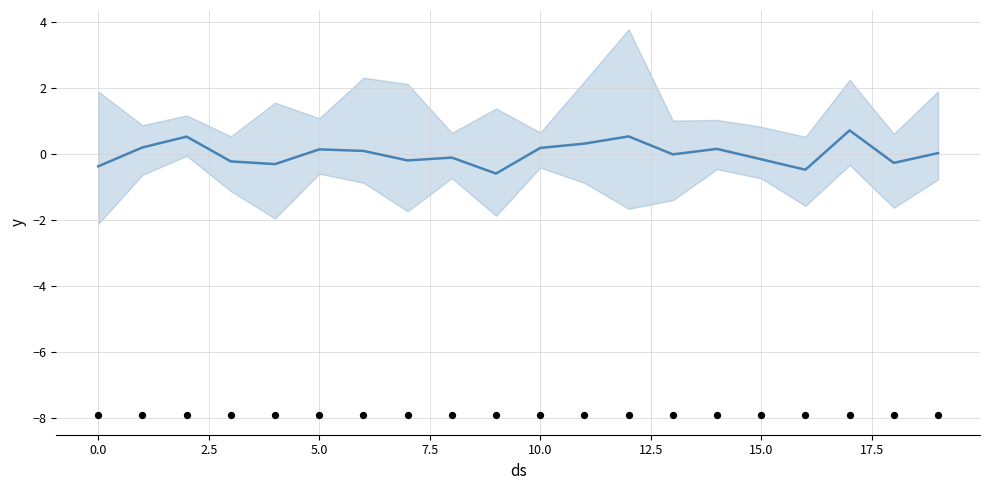

At which category is the sum across all series the highest?

17